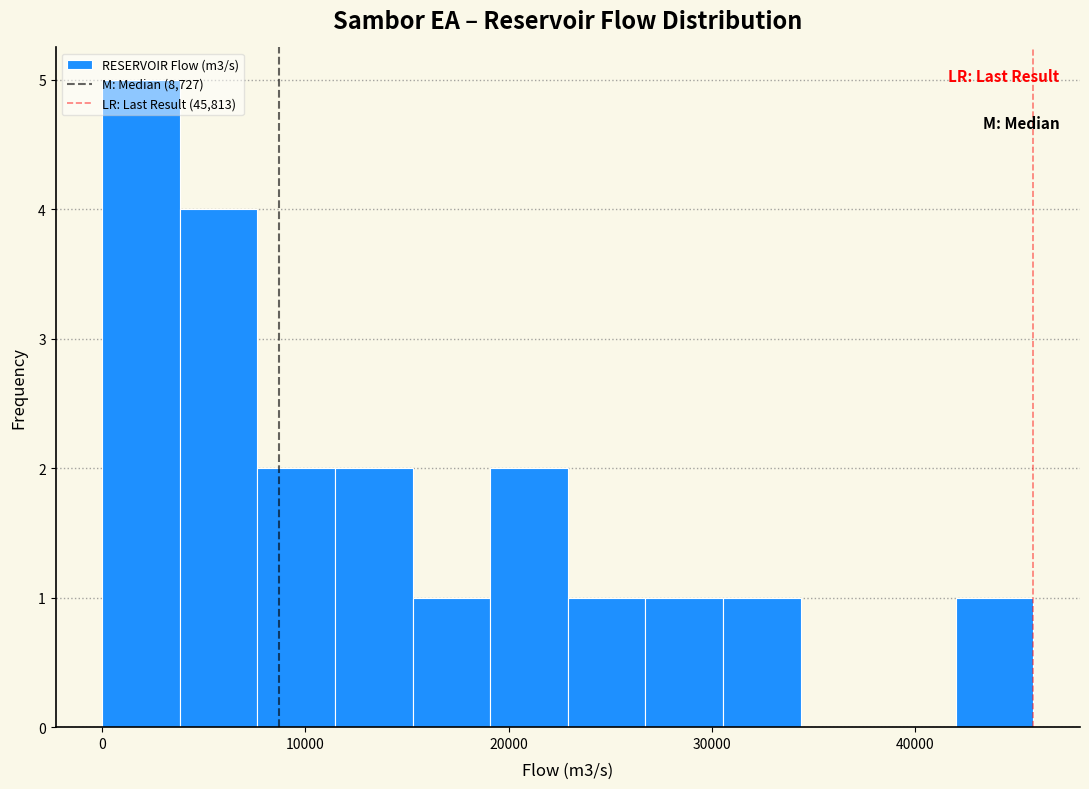

Around what value on the x-axis is the tallest bar? Give the approximate position of its centre, as read against the axis.

2000